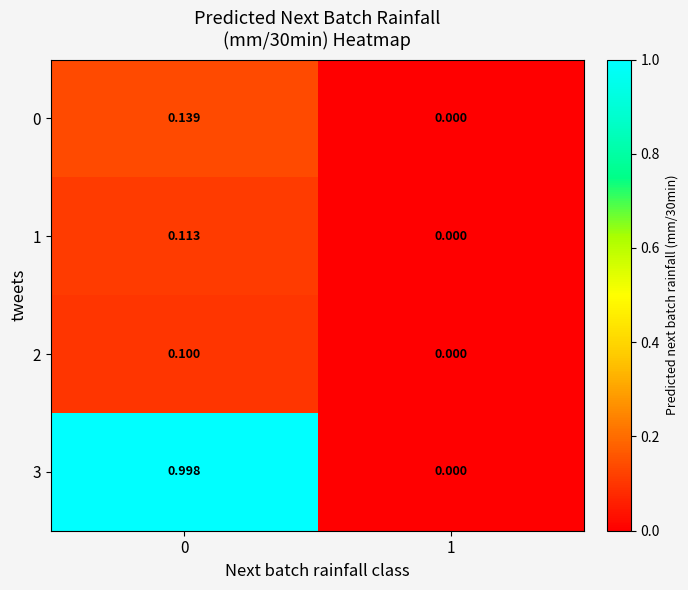

Which label corresponds to the smallest value in the chart?

1